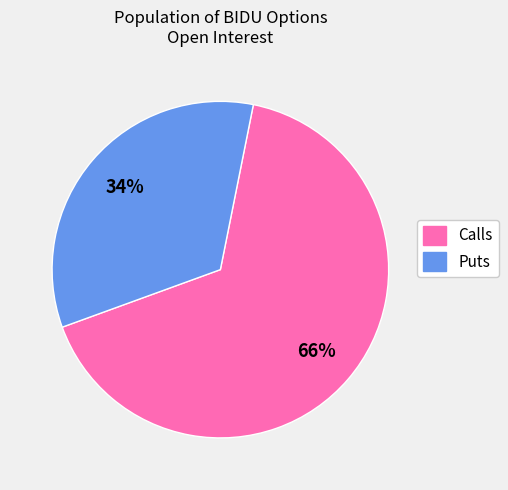

To the nearest percent, what is the average slice percentage?

50%